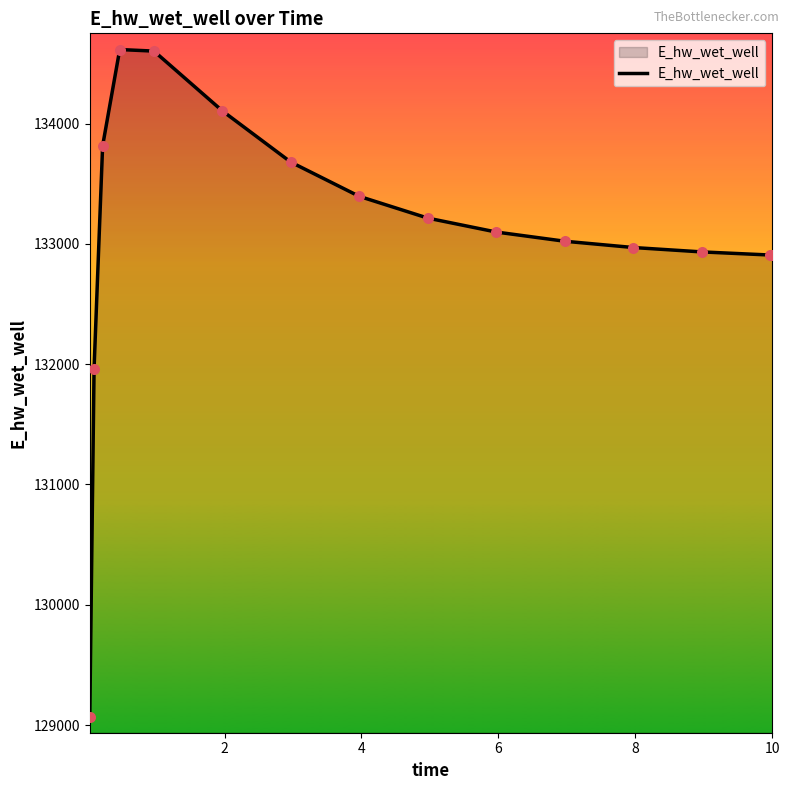

What is the difference between the maximum and minimum values?

5549.5